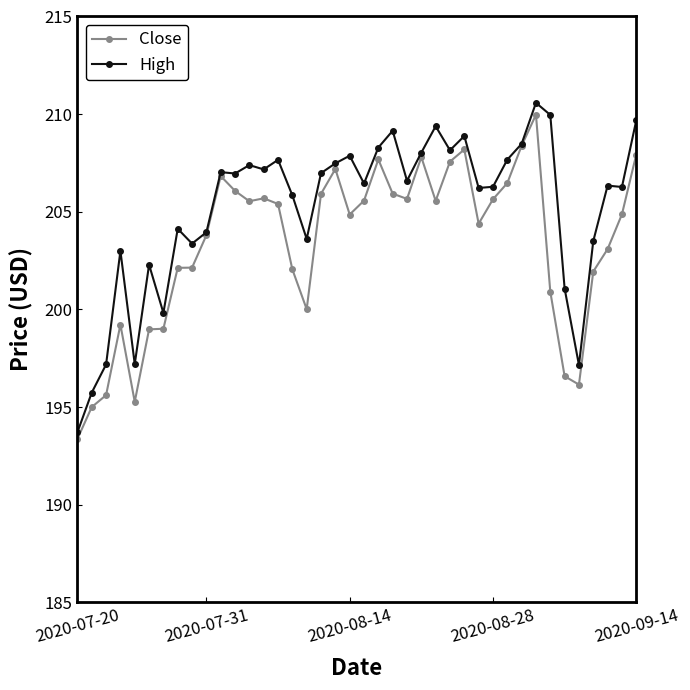

What is the value of the High point at the 3rd from the left?

197.2